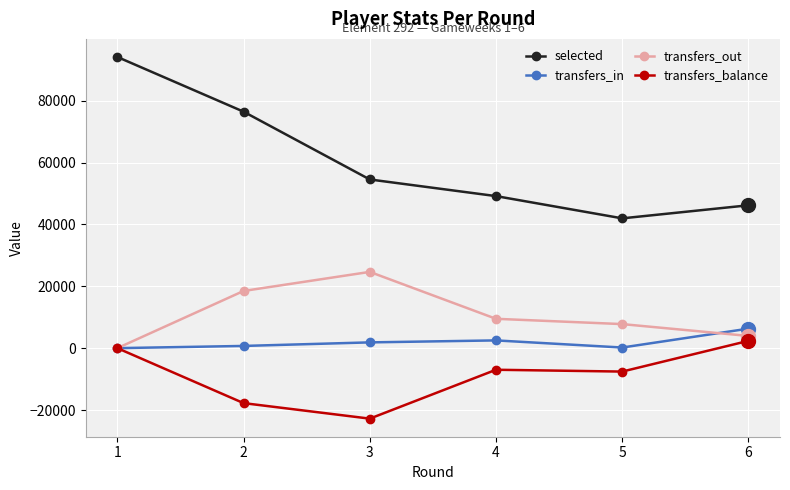

The selected series shows 41952 at 5. True or false?

True